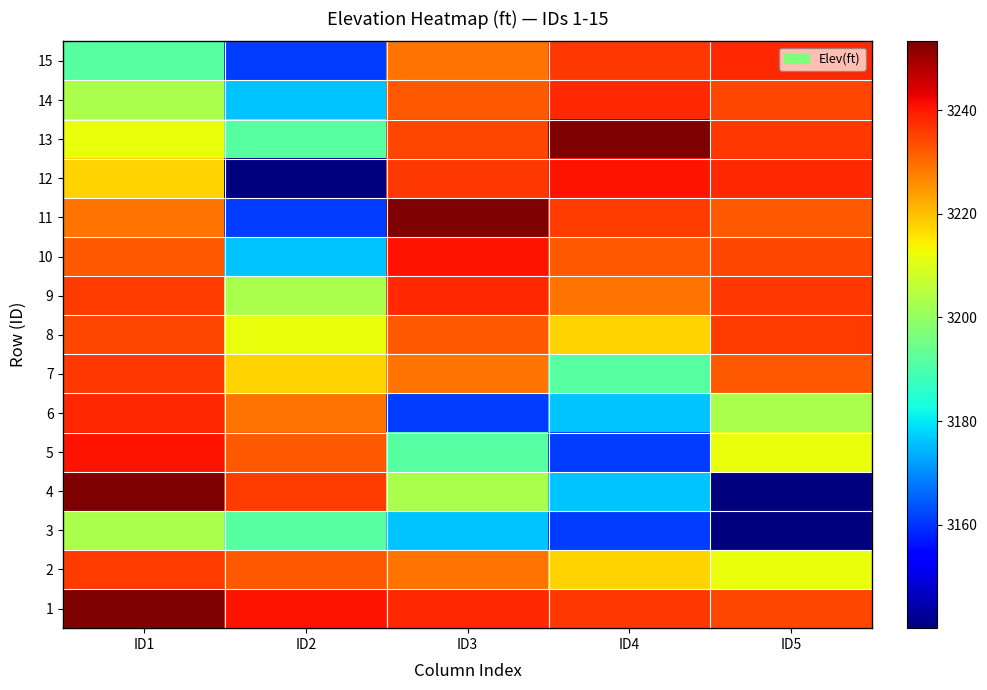

Reading right to left, extract all data points from this chart.

1: ID5=3234.3	ID4=3236.4	ID3=3237.8	ID2=3240.8	ID1=3253.2
2: ID5=3211.9	ID4=3217.9	ID3=3229.1	ID2=3232.3	ID1=3235.7
3: ID5=3140.1	ID4=3161.2	ID3=3176.1	ID2=3191.5	ID1=3203.1
4: ID5=3140.1	ID4=3176.1	ID3=3203.1	ID2=3235.7	ID1=3253.2
5: ID5=3211.9	ID4=3161.2	ID3=3191.5	ID2=3232.3	ID1=3240.8
6: ID5=3203.1	ID4=3176.1	ID3=3161.2	ID2=3229.1	ID1=3237.8
7: ID5=3232.3	ID4=3191.5	ID3=3229.1	ID2=3217.9	ID1=3236.4
8: ID5=3235.7	ID4=3217.9	ID3=3232.3	ID2=3211.9	ID1=3234.3
9: ID5=3236.4	ID4=3229.1	ID3=3237.8	ID2=3203.1	ID1=3235.7
10: ID5=3234.3	ID4=3232.3	ID3=3240.8	ID2=3176.1	ID1=3232.3
11: ID5=3232.3	ID4=3235.7	ID3=3253.2	ID2=3161.2	ID1=3229.1
12: ID5=3237.8	ID4=3240.8	ID3=3236.4	ID2=3140.1	ID1=3217.9
13: ID5=3236.4	ID4=3253.2	ID3=3234.3	ID2=3191.5	ID1=3211.9
14: ID5=3234.3	ID4=3237.8	ID3=3232.3	ID2=3176.1	ID1=3203.1
15: ID5=3237.8	ID4=3236.4	ID3=3229.1	ID2=3161.2	ID1=3191.5